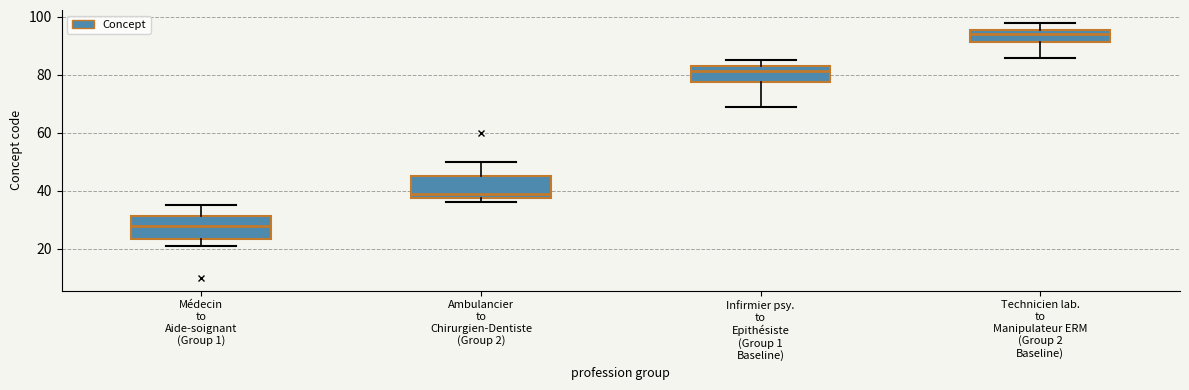

Which box's median line is the lowest?

Médecin to Aide-soignant (Group 1)